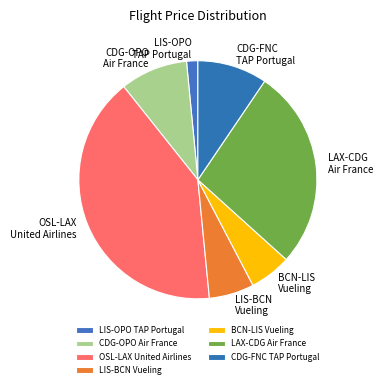

Does CDG-OPO Air France account for over 50% of the chart?

No